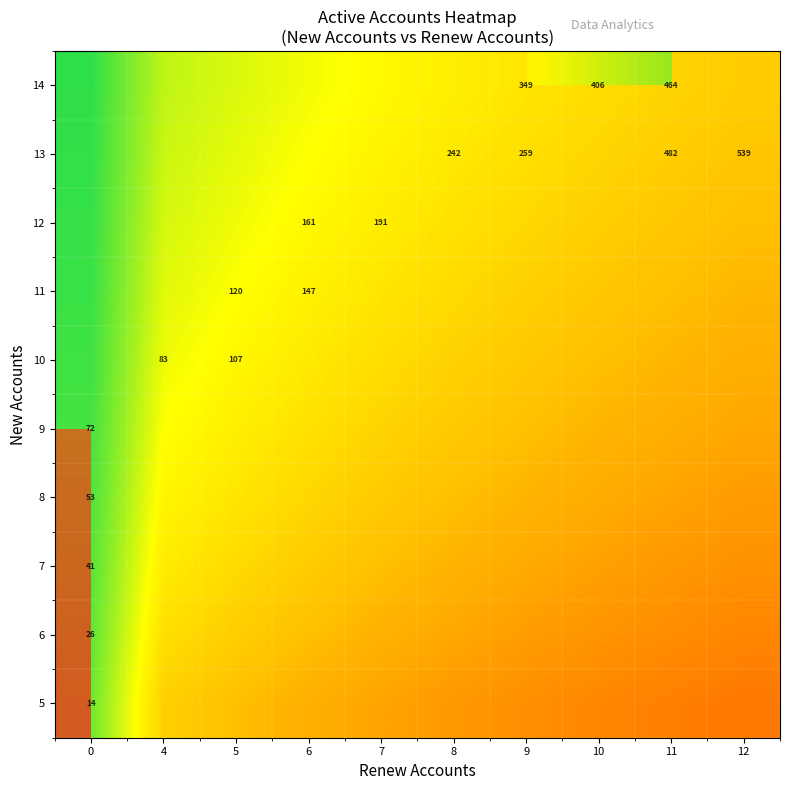

Between 12 and 7, which is larger?

7